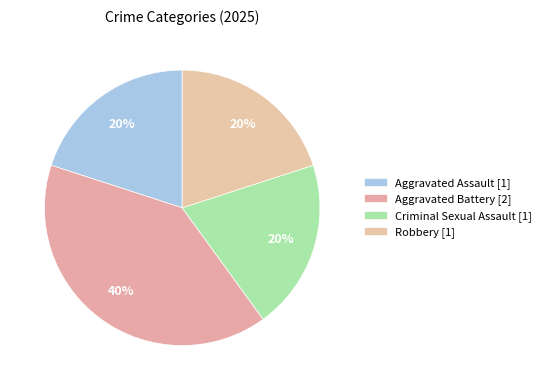

Rank the categories by value from lowest to highest.

Aggravated Assault, Criminal Sexual Assault, Robbery, Aggravated Battery